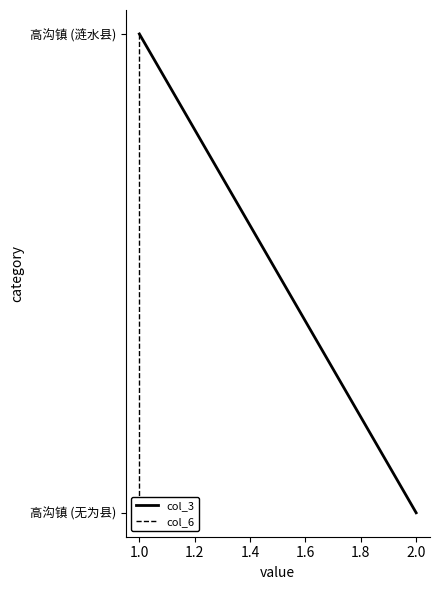

True or false: col_6 has a value of 0 at 1.0.

True